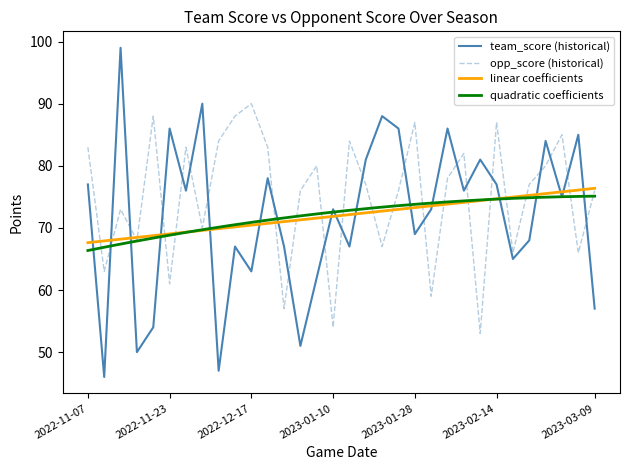

At which category does the chart reach its peak across all series?

2022-11-14